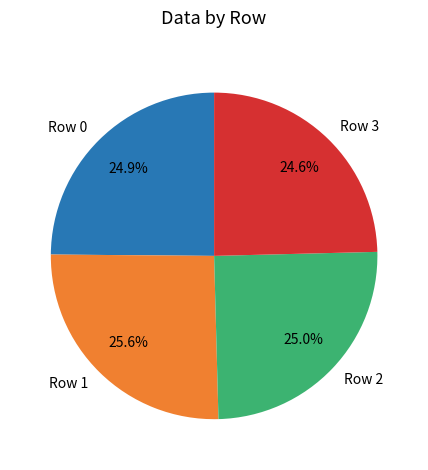

Does Row 0 account for over 50% of the chart?

No